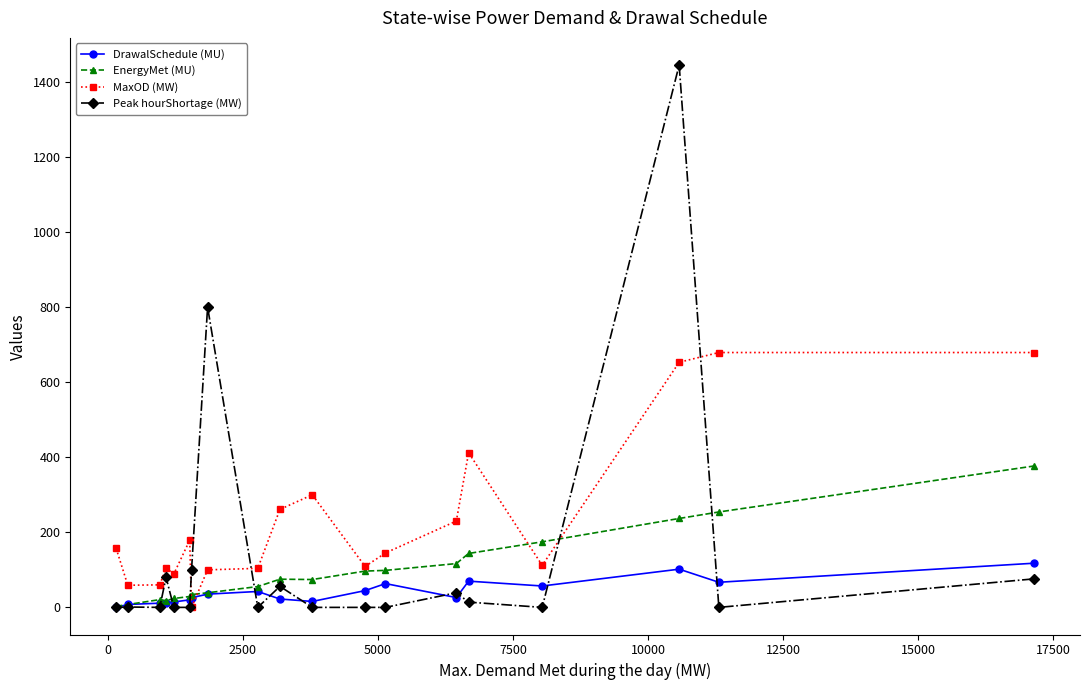

Which series has the largest total across all categories?

MaxOD (MW)